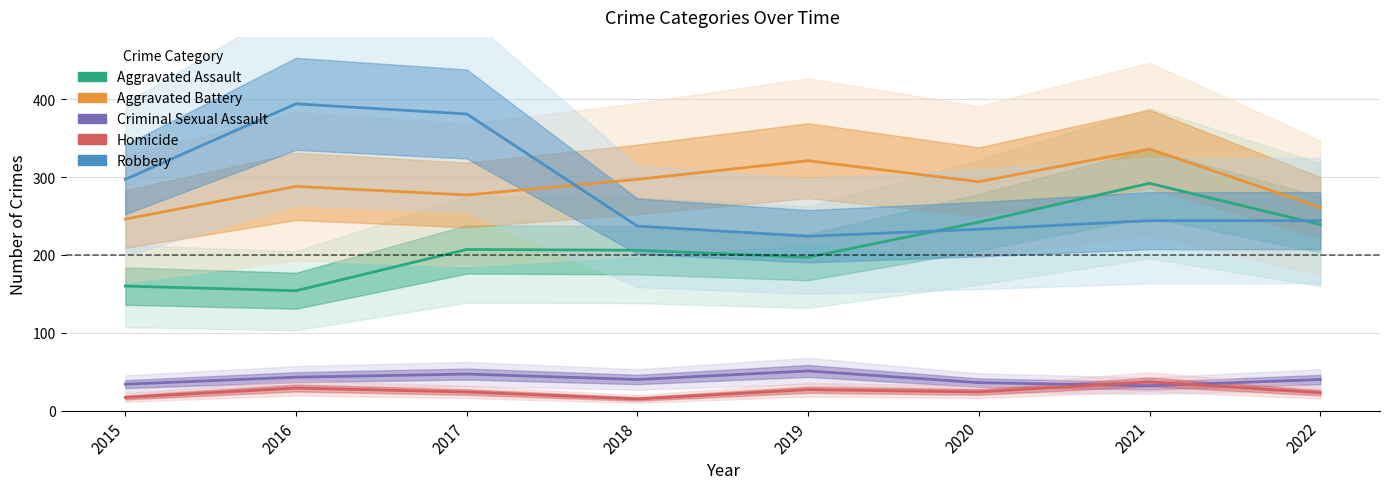

Reading left to right, transcribe all the data shown in this chart.

Aggravated Assault: 2015=160	2016=154	2017=207	2018=206	2019=197	2020=242	2021=292	2022=239
Aggravated Battery: 2015=246	2016=288	2017=277	2018=297	2019=321	2020=294	2021=336	2022=261
Criminal Sexual Assault: 2015=34	2016=43	2017=47	2018=40	2019=51	2020=36	2021=32	2022=40
Homicide: 2015=17	2016=29	2017=24	2018=15	2019=27	2020=24	2021=37	2022=23
Robbery: 2015=297	2016=394	2017=381	2018=237	2019=224	2020=233	2021=244	2022=244